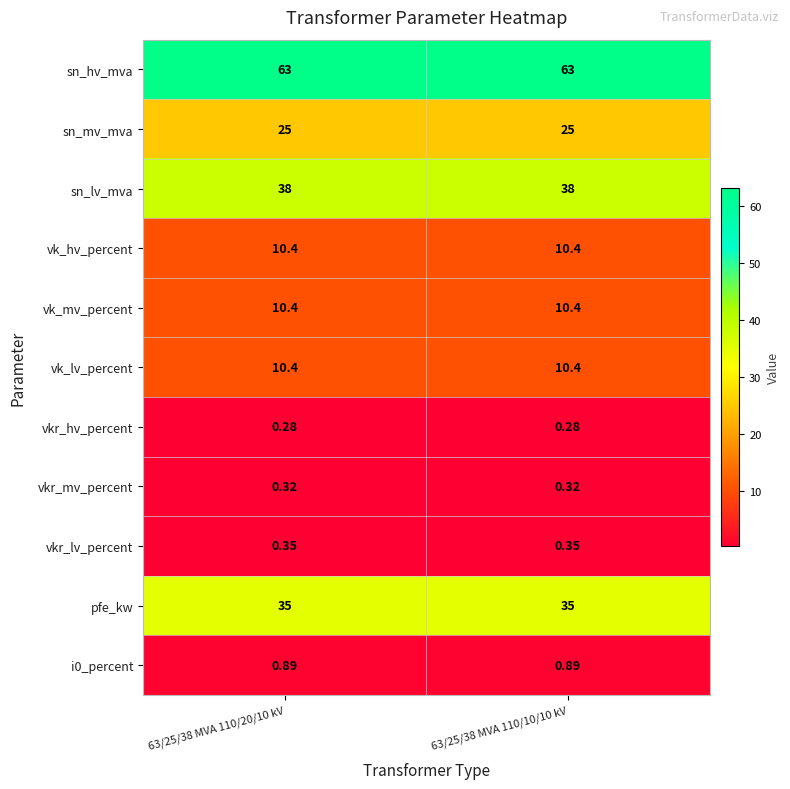

Is the value of sn_hv_mva at 63/25/38 MVA 110/10/10 kV greater than the value of i0_percent at 63/25/38 MVA 110/20/10 kV?

Yes